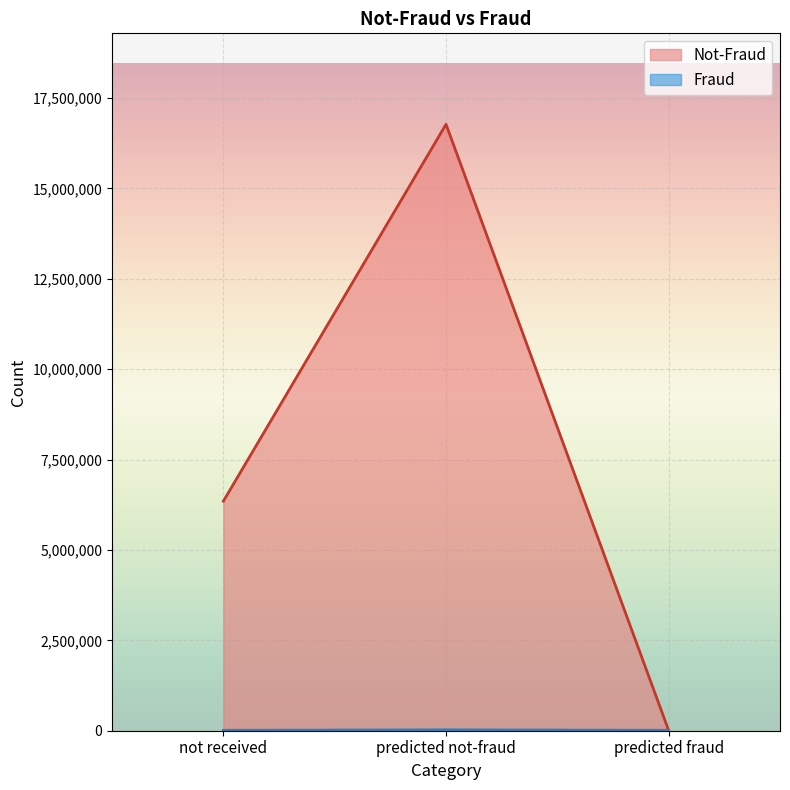

How many Not-Fraud values are between 5791 and 16770703?

3